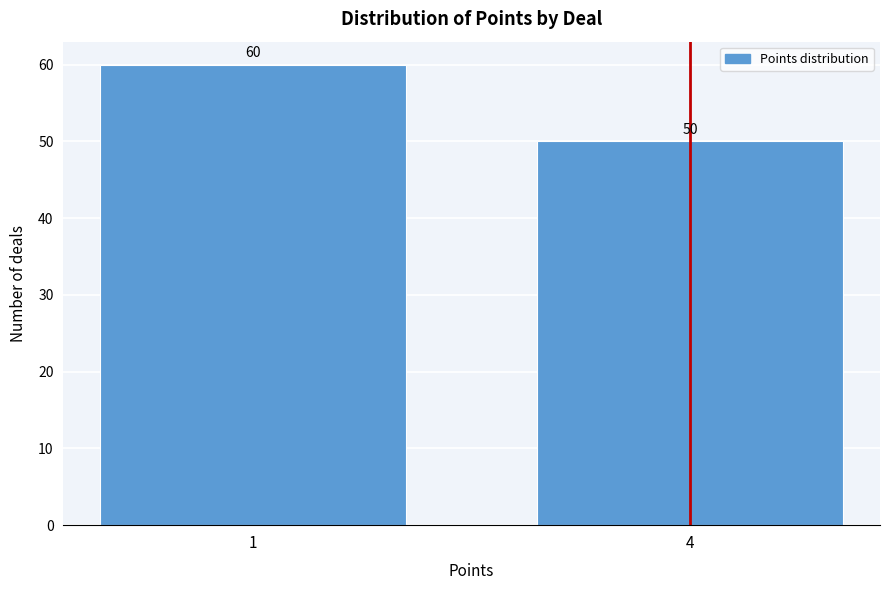

Reading left to right, list all the values displayed in this chart.

60	50